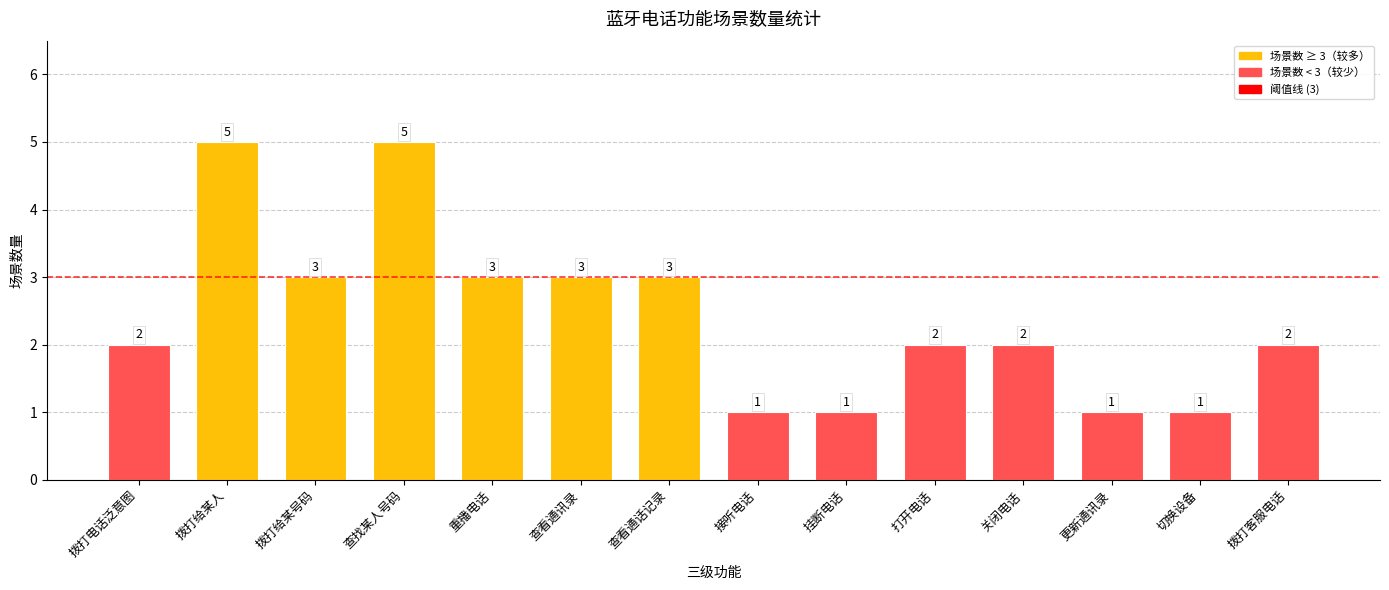

Is it true that the value at 关闭电话 is 4?

False